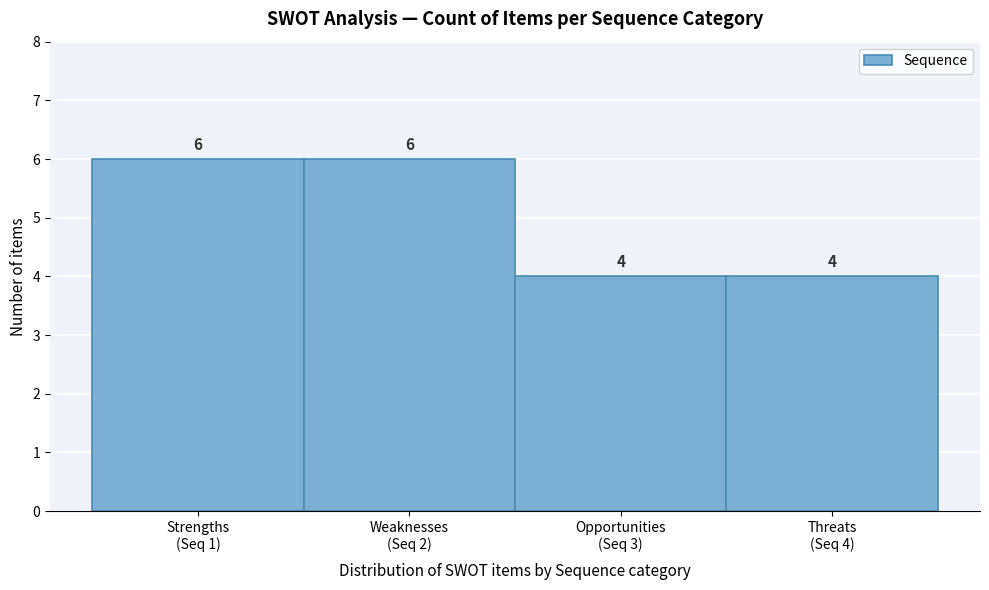

Reading left to right, what are all the values shown in this chart?

6	6	4	4